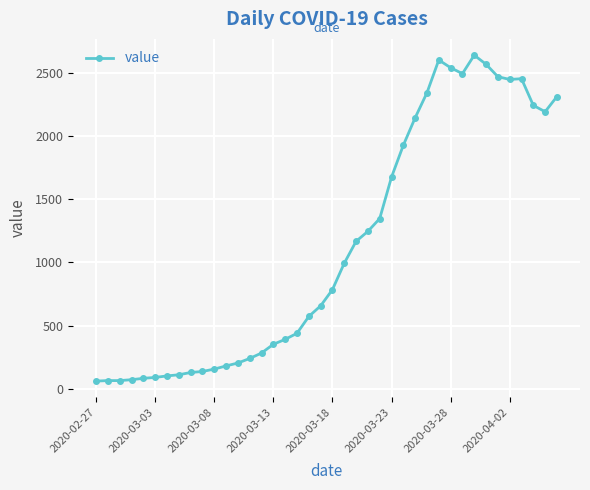

What is the maximum value shown in the chart?

2638